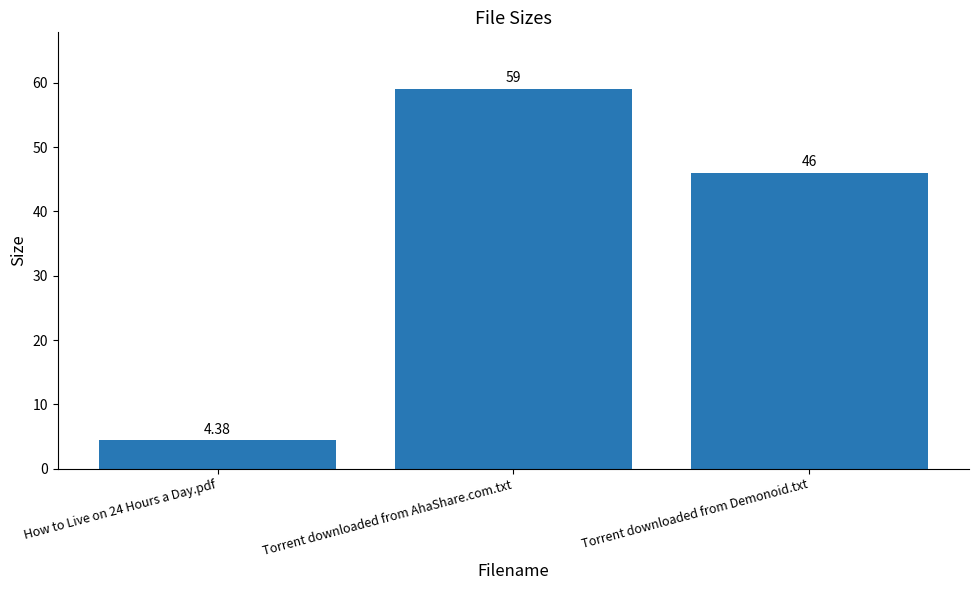

List the labels in order of value, smallest first.

How to Live on 24 Hours a Day.pdf, Torrent downloaded from Demonoid.txt, Torrent downloaded from AhaShare.com.txt